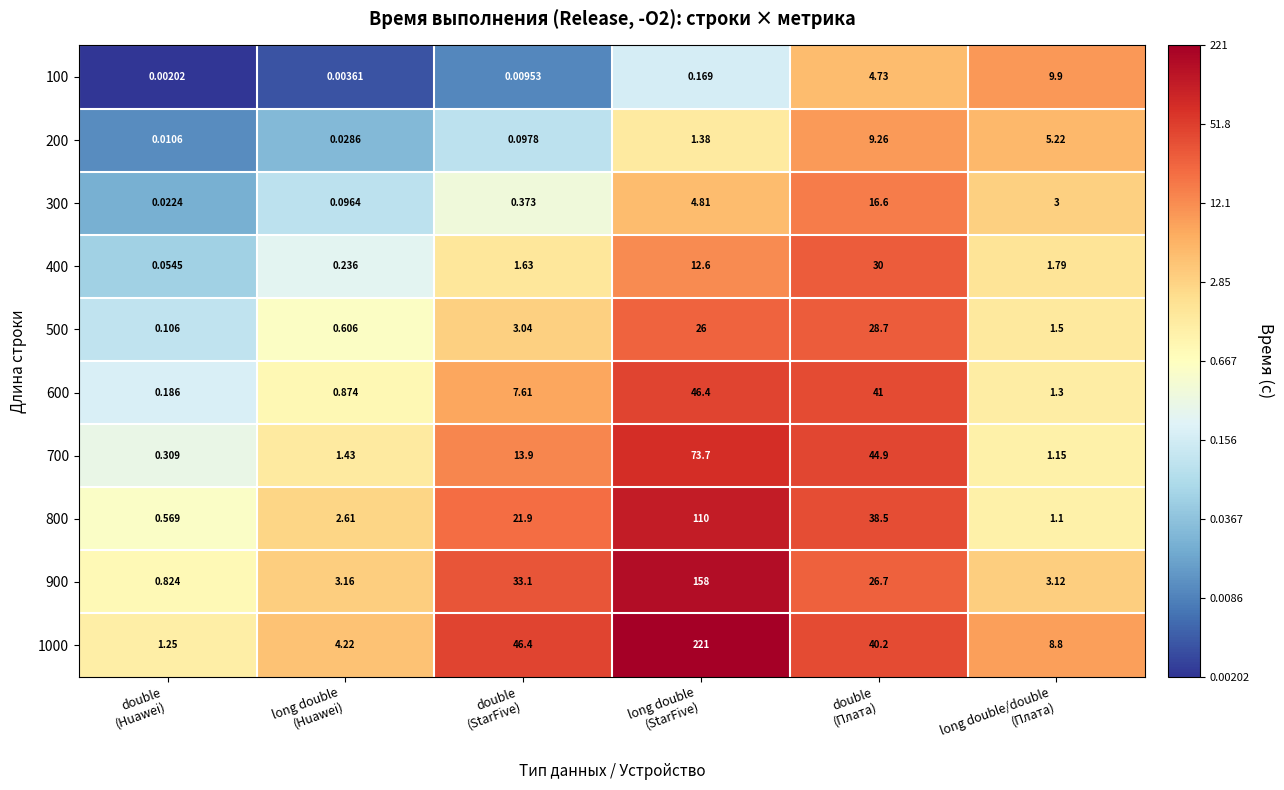

At which category does the chart reach its peak across all series?

long double
(StarFive)